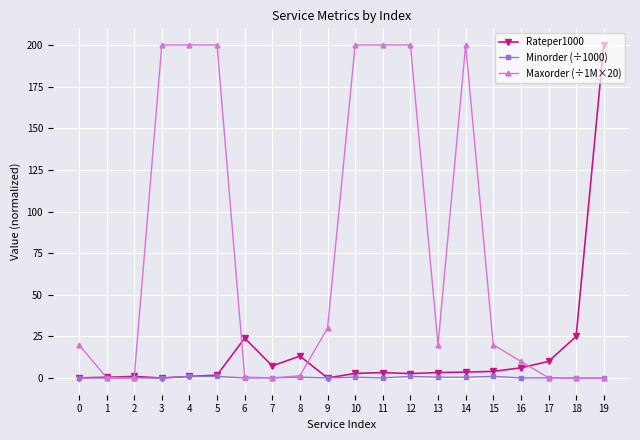

How many intersections are there between Minorder (÷1000) and Rateper1000?

5